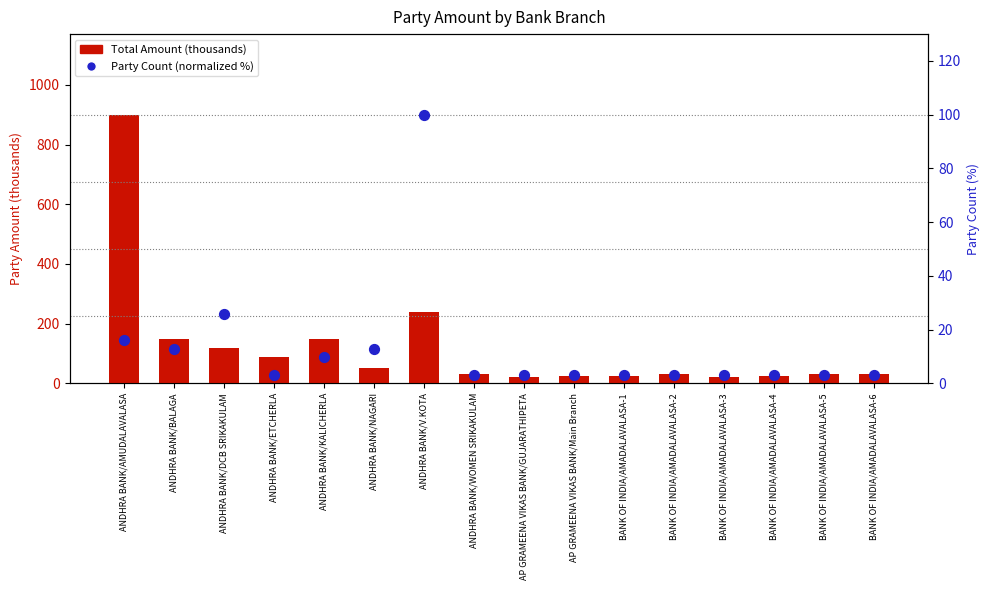

Which series has the largest total across all categories?

Total Amount (thousands)